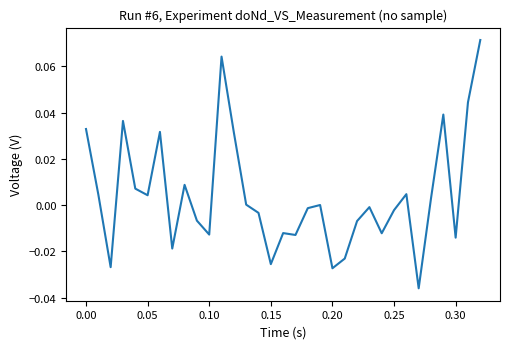

Reading left to right, list all the values displayed in this chart.

0.0	0.0	-0.0	0.0	0.0	0.0	0.0	-0.0	0.0	-0.0	-0.0	0.1	0.0	0.0	-0.0	-0.0	-0.0	-0.0	-0.0	0.0	-0.0	-0.0	-0.0	-0.0	-0.0	-0.0	0.0	-0.0	0.0	0.0	-0.0	0.0	0.1